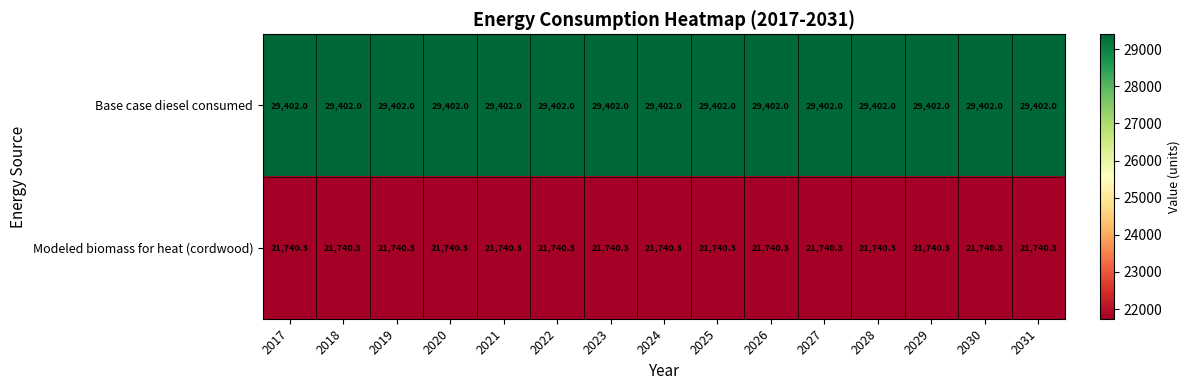

What is the smallest value displayed?

21740.3